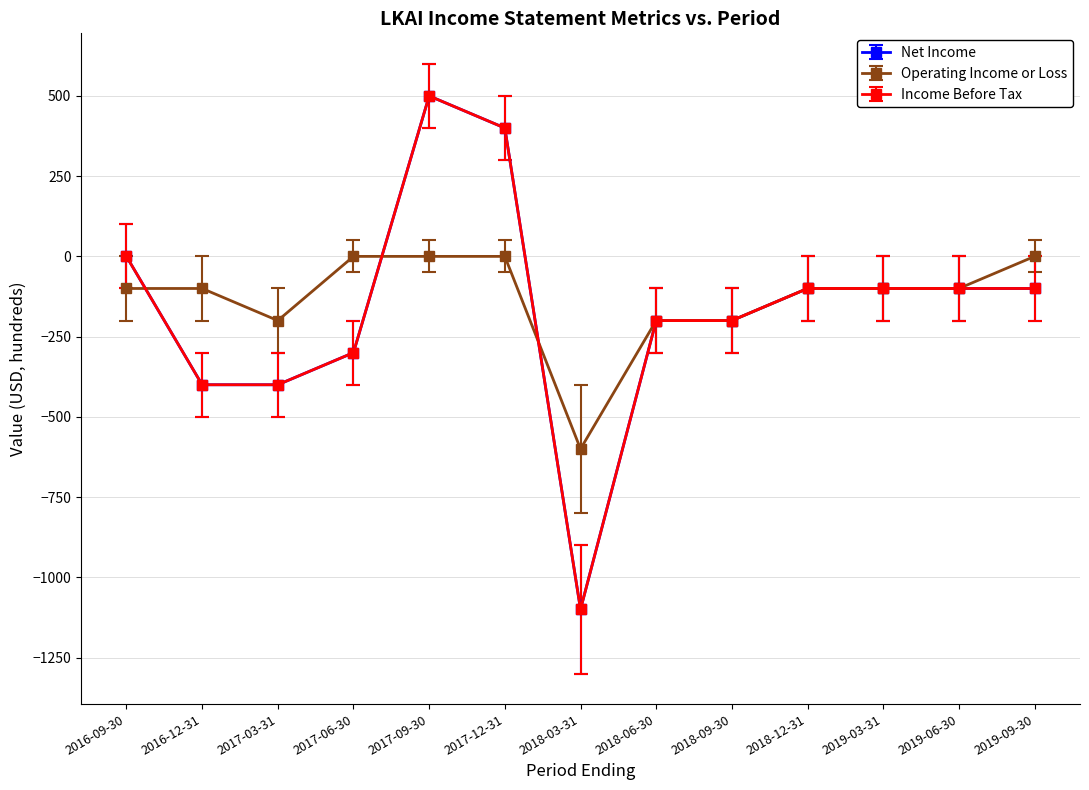

Does the chart have visible grid lines?

Yes